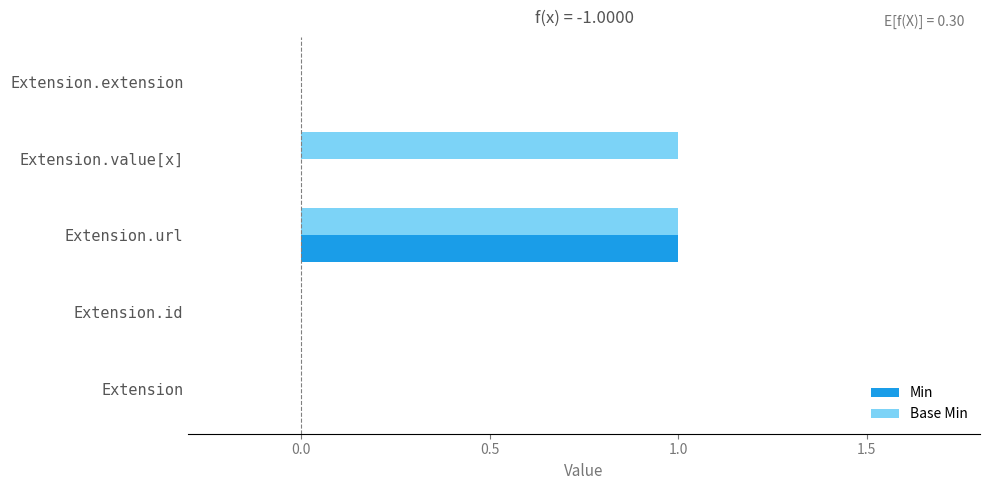

Is it true that Min equals 1 at Extension?

False